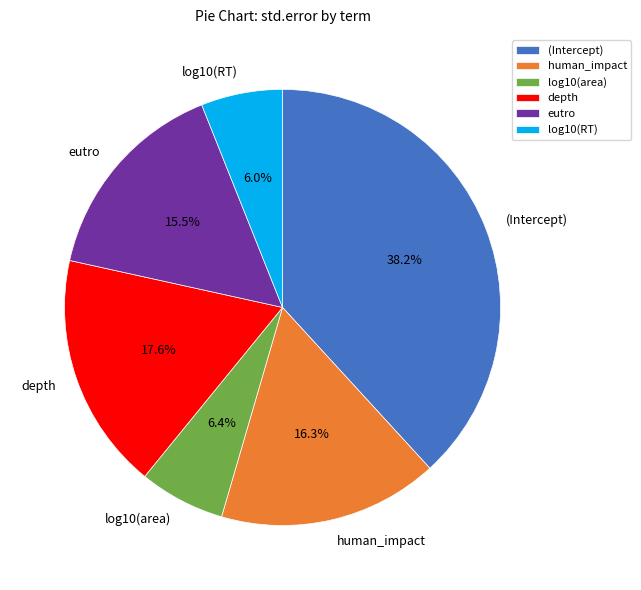

How many segments does this pie chart have?

6